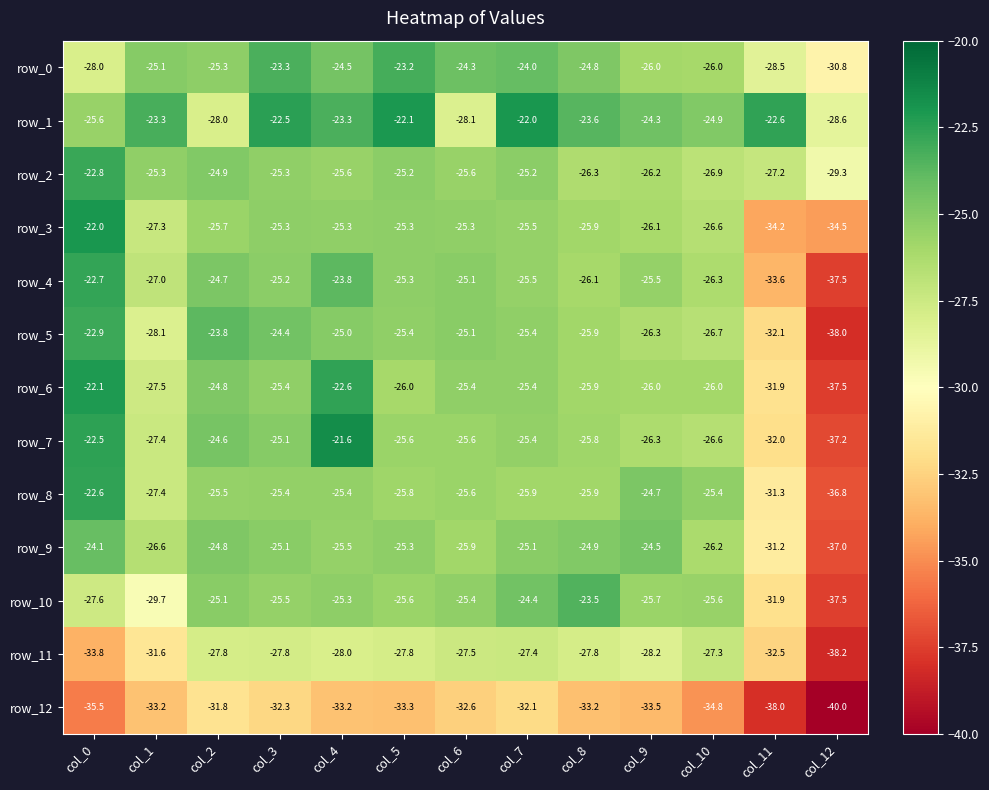

What is the greatest value displayed?

-21.6